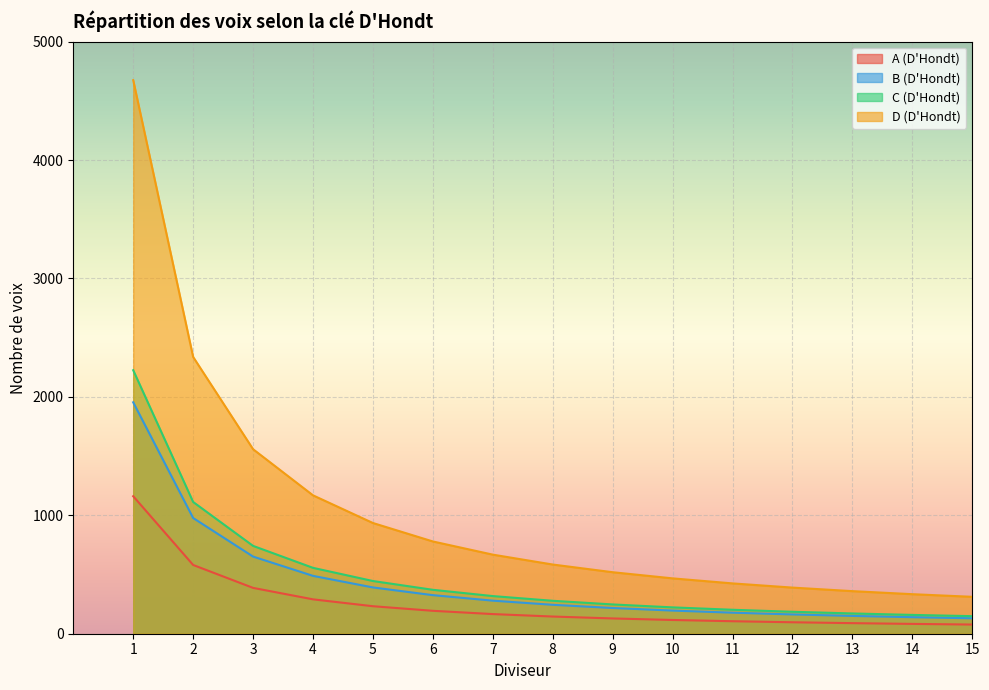

How many data points in C (D'Hondt) are above 278?

8